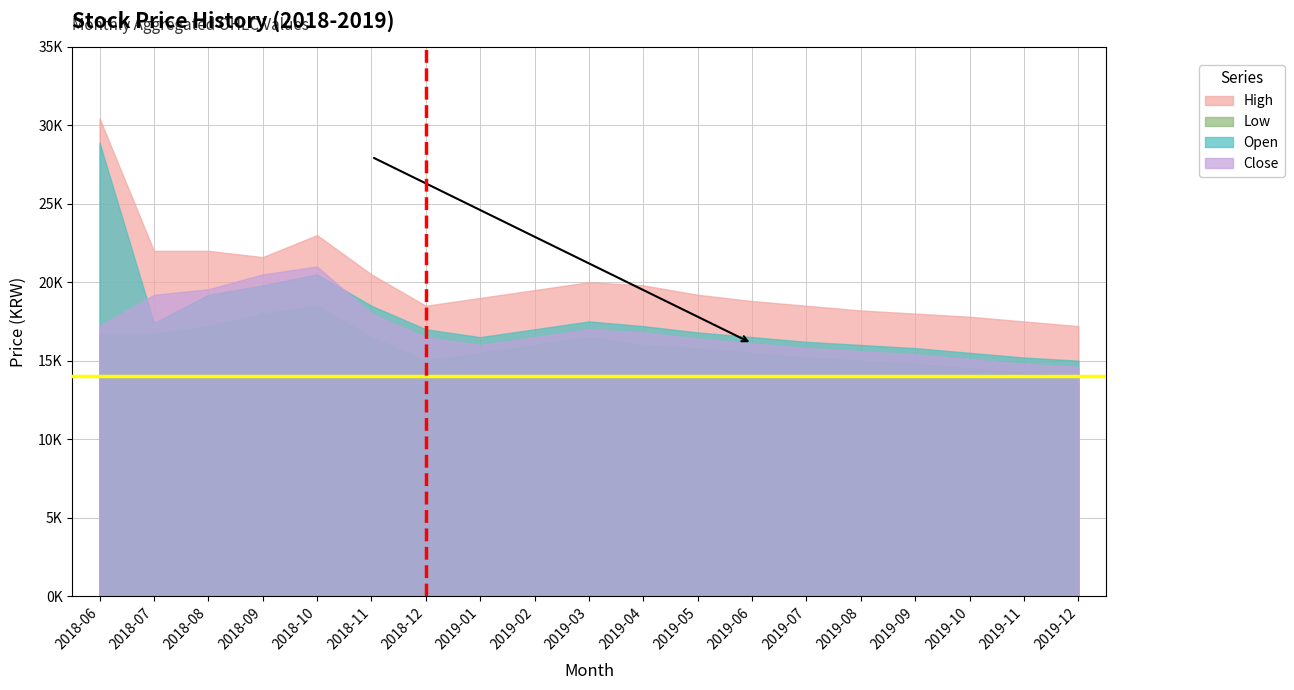

How many data points does each series have?

19